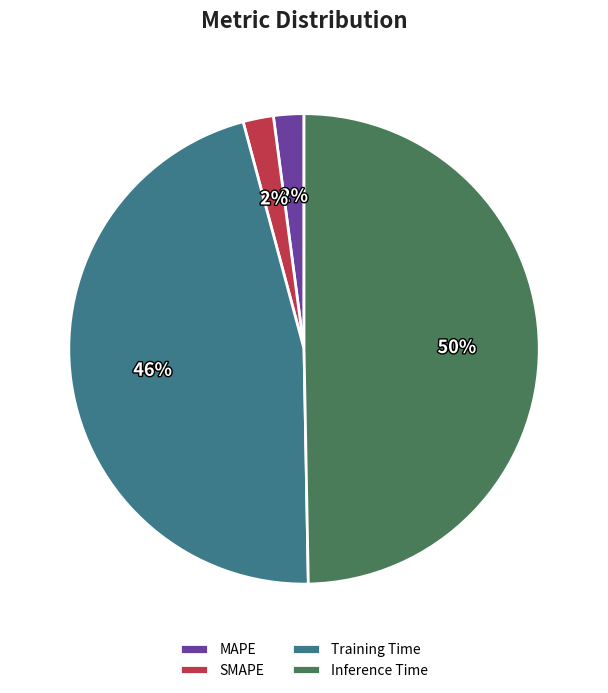

To the nearest percent, what portion does Inference Time represent?

50%